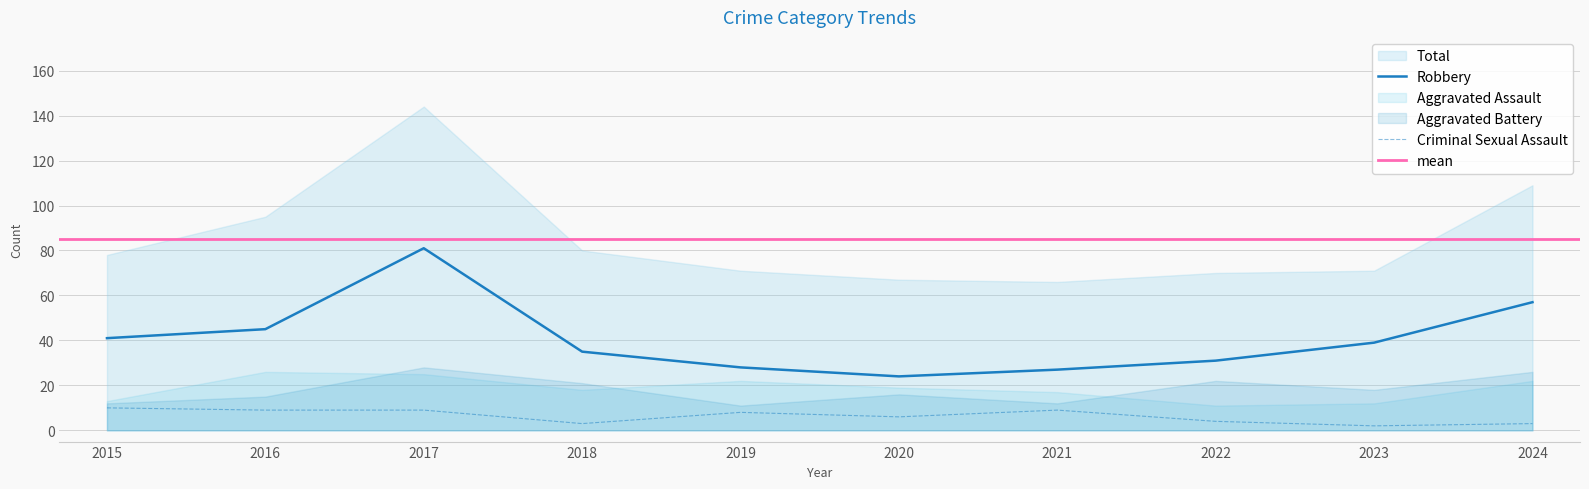

True or false: Aggravated Battery and Criminal Sexual Assault cross at least once.

False